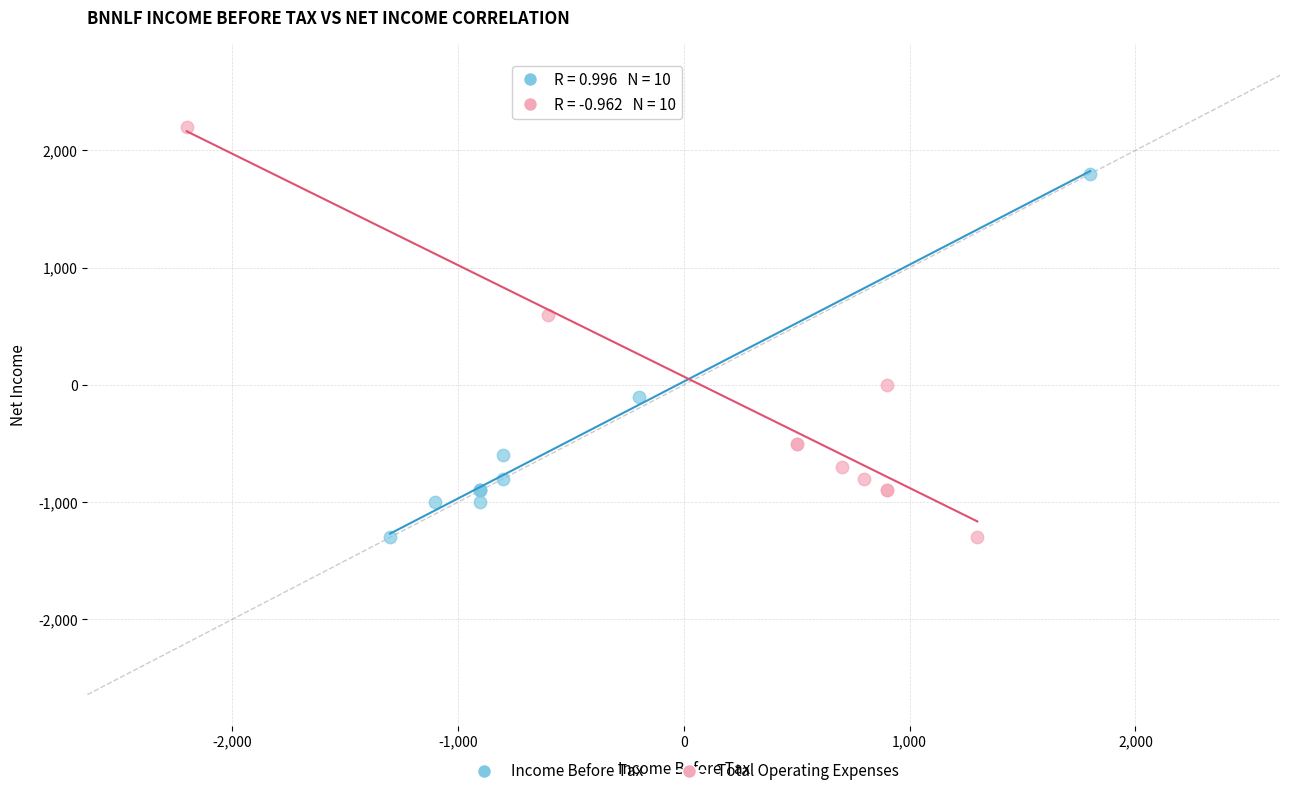

What are all the series names shown in the legend?

Income Before Tax, Total Operating Expenses